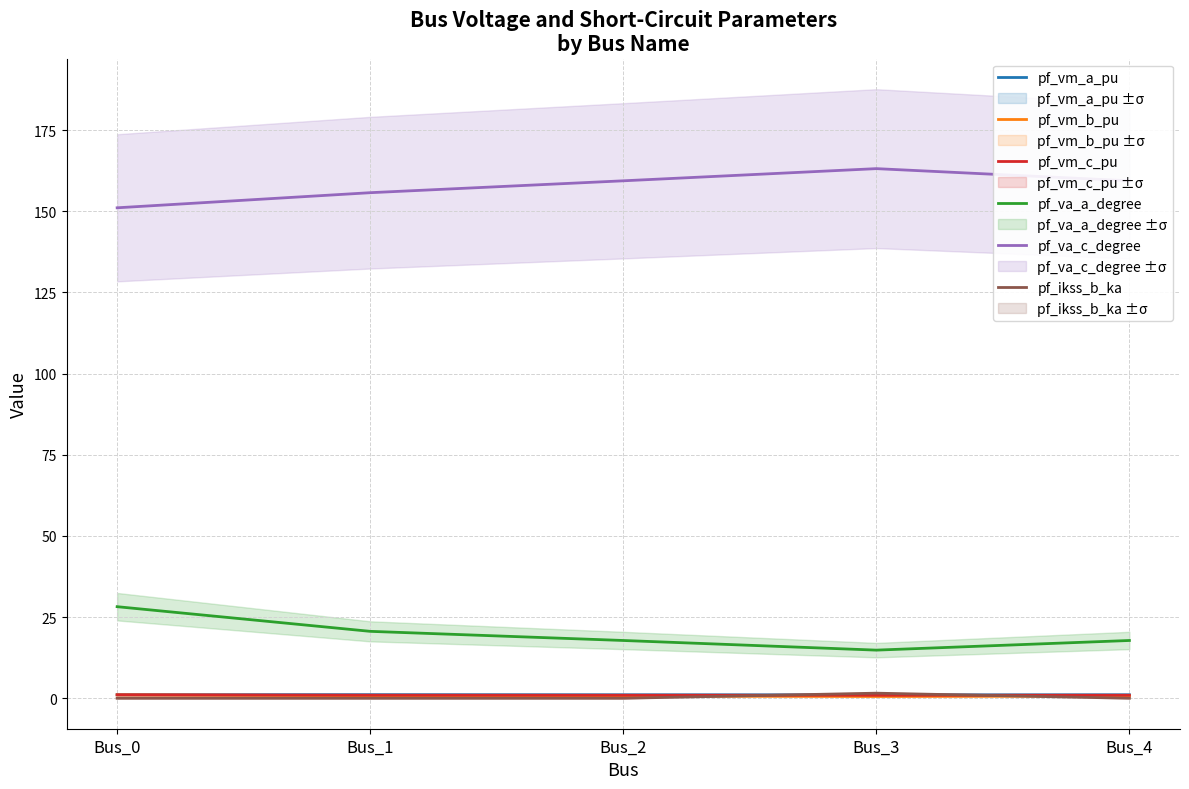

How many times do pf_ikss_b_ka and pf_vm_a_pu cross each other?

2